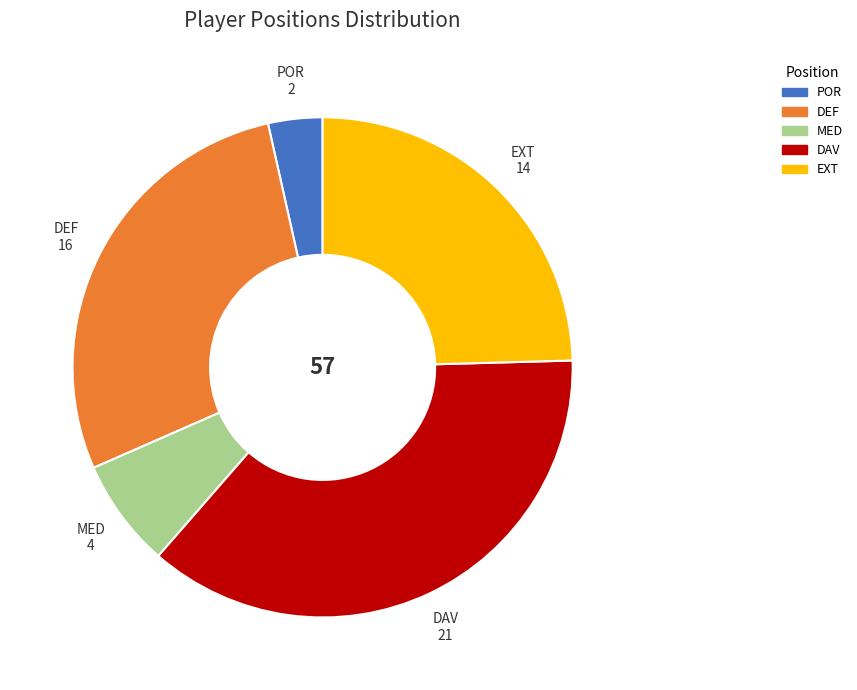

Does any single category account for the majority?

No